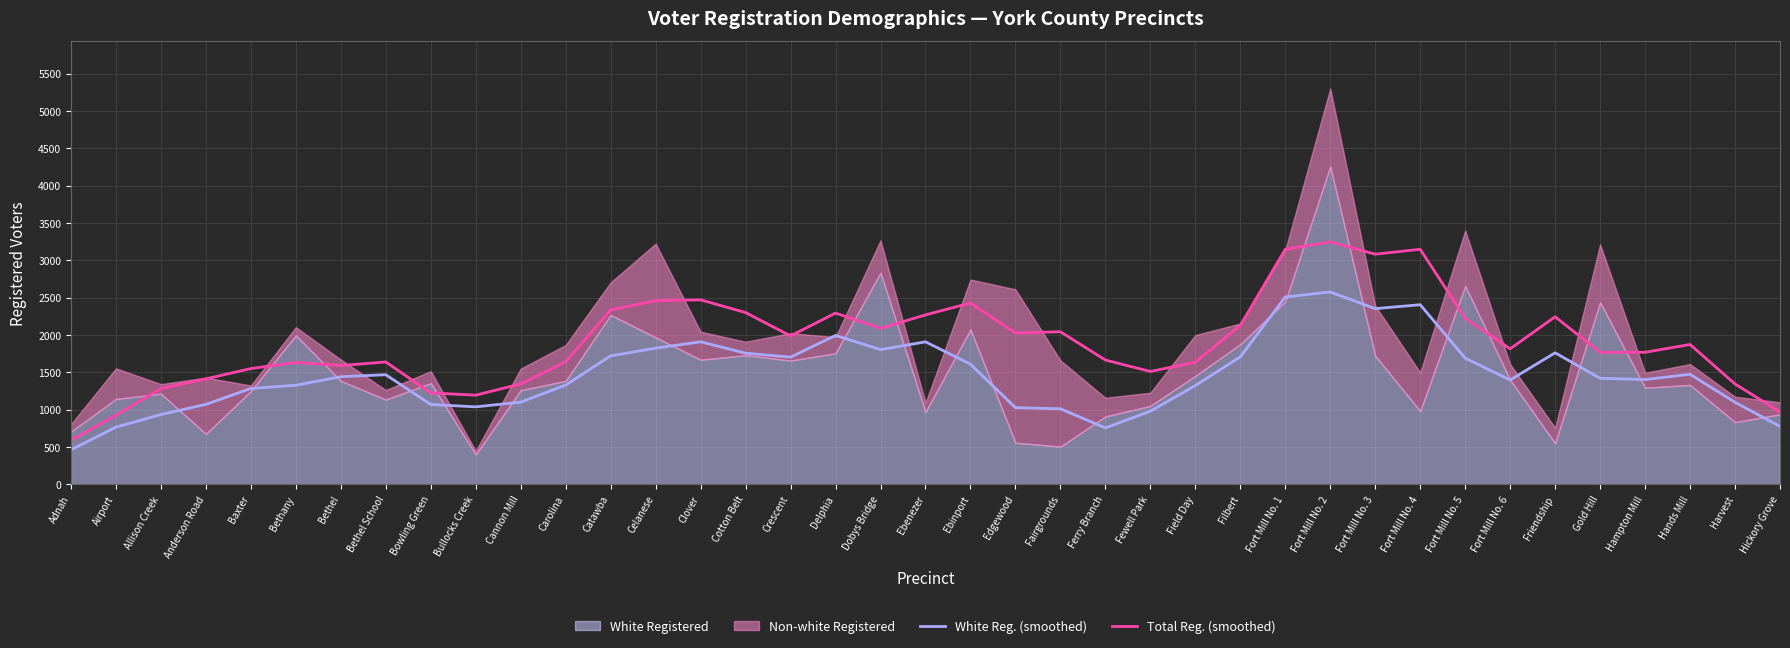

True or false: Total Reg. (smoothed) and White Reg. (smoothed) cross at least once.

False